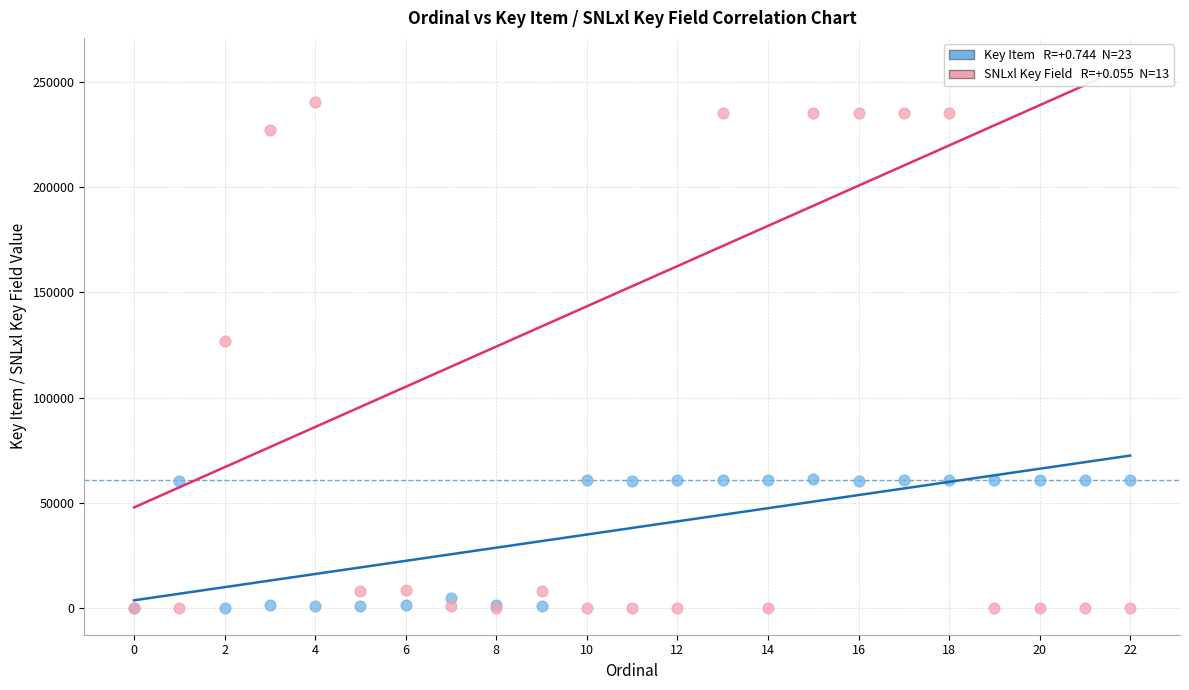

Across all series, what Y value is closest to 120265?

126767